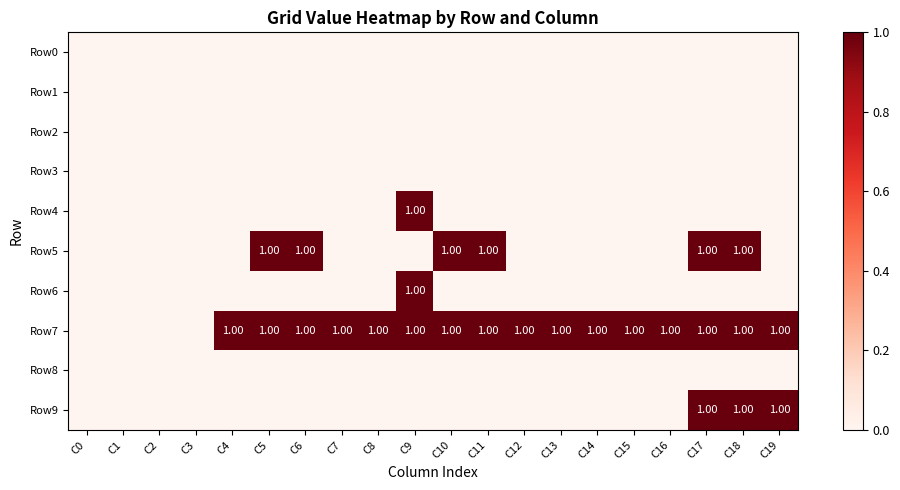

At which label does Row9 reach its peak?

C17